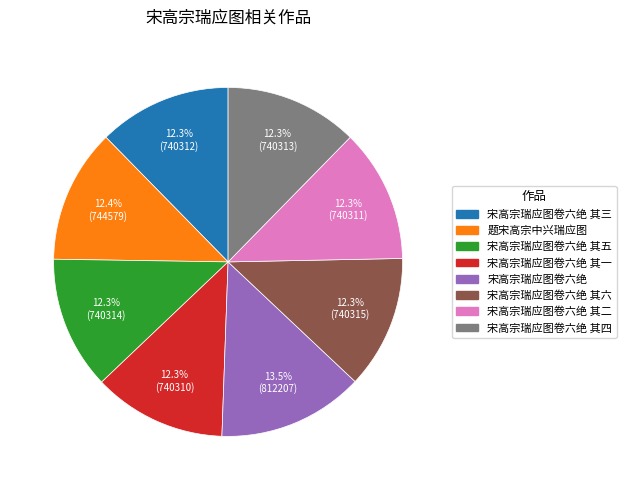

Does any single category account for the majority?

No